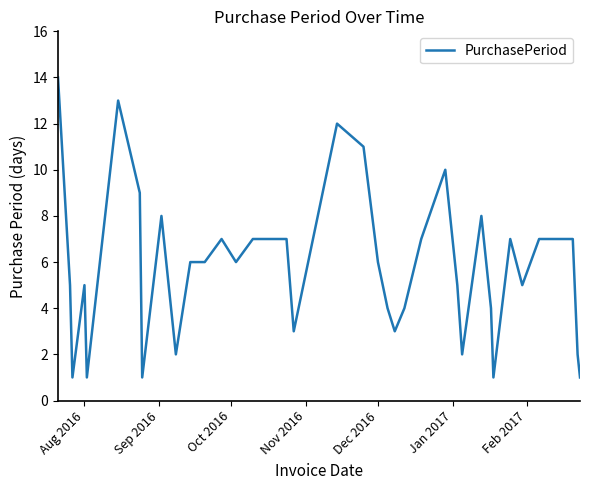

What is the difference between the maximum and minimum values?

13